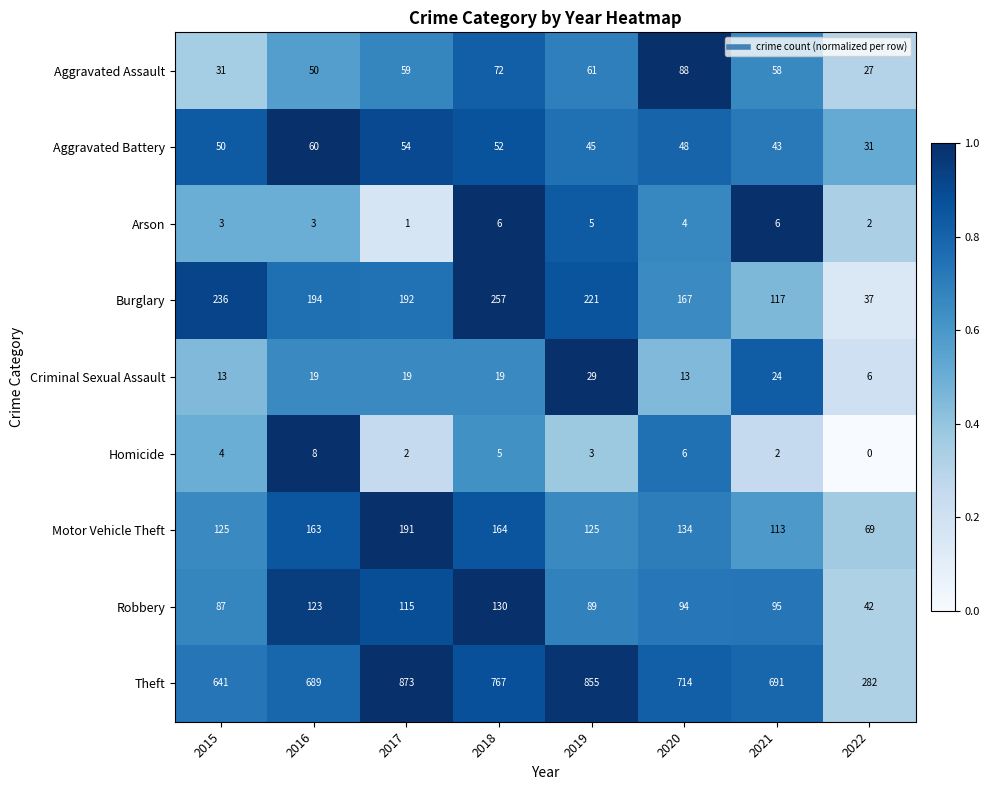

Where is Homicide nearest to the value 4?

2015